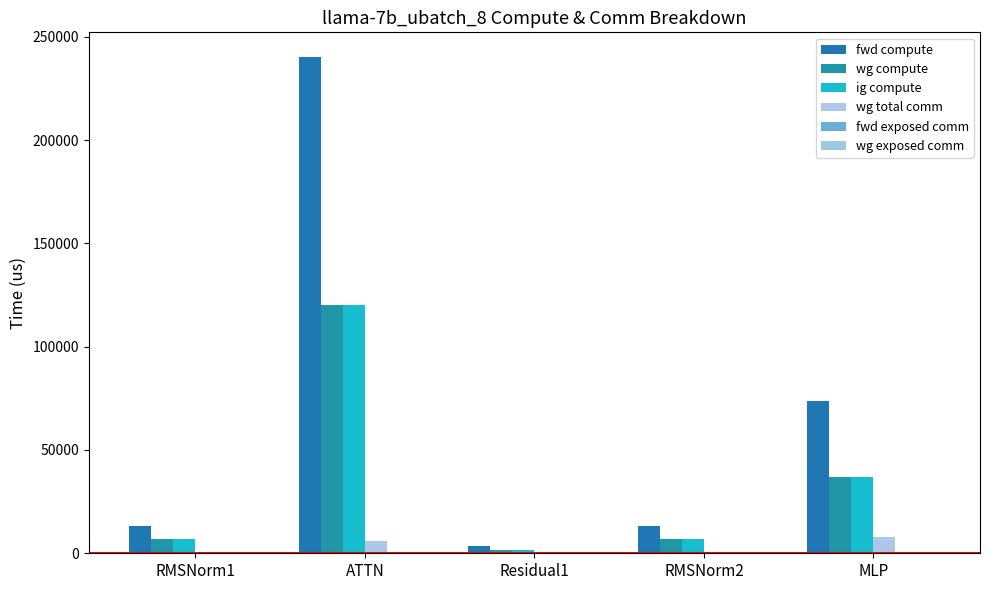

What is the total value across all series at ATTN?

486169.6